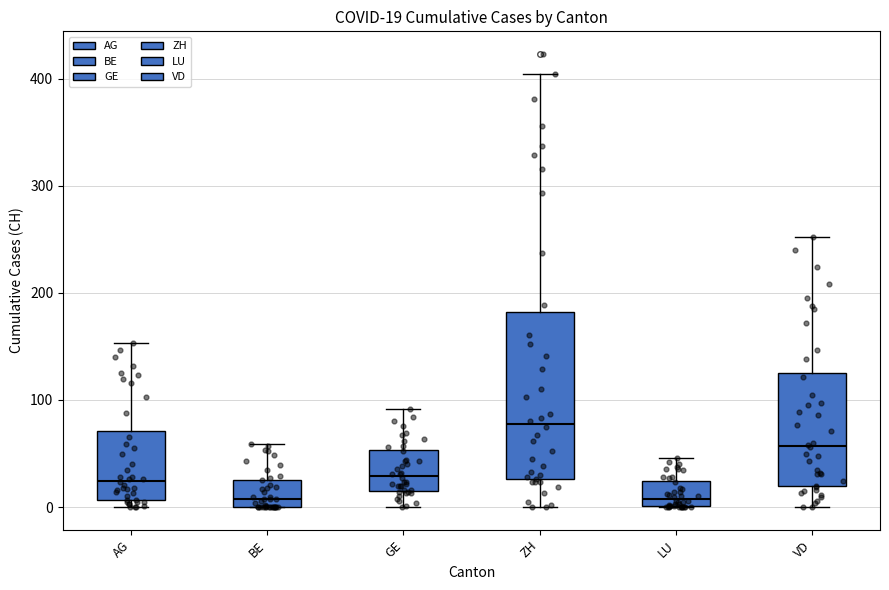

Which box is the tallest, from its lower edge to its upper edge?

ZH